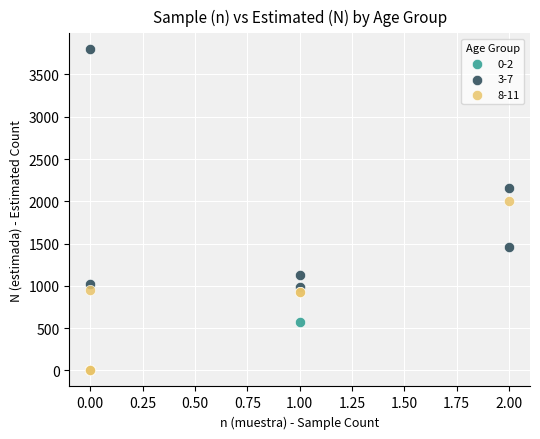

Which series has the largest Y range (max minus min)?

3-7